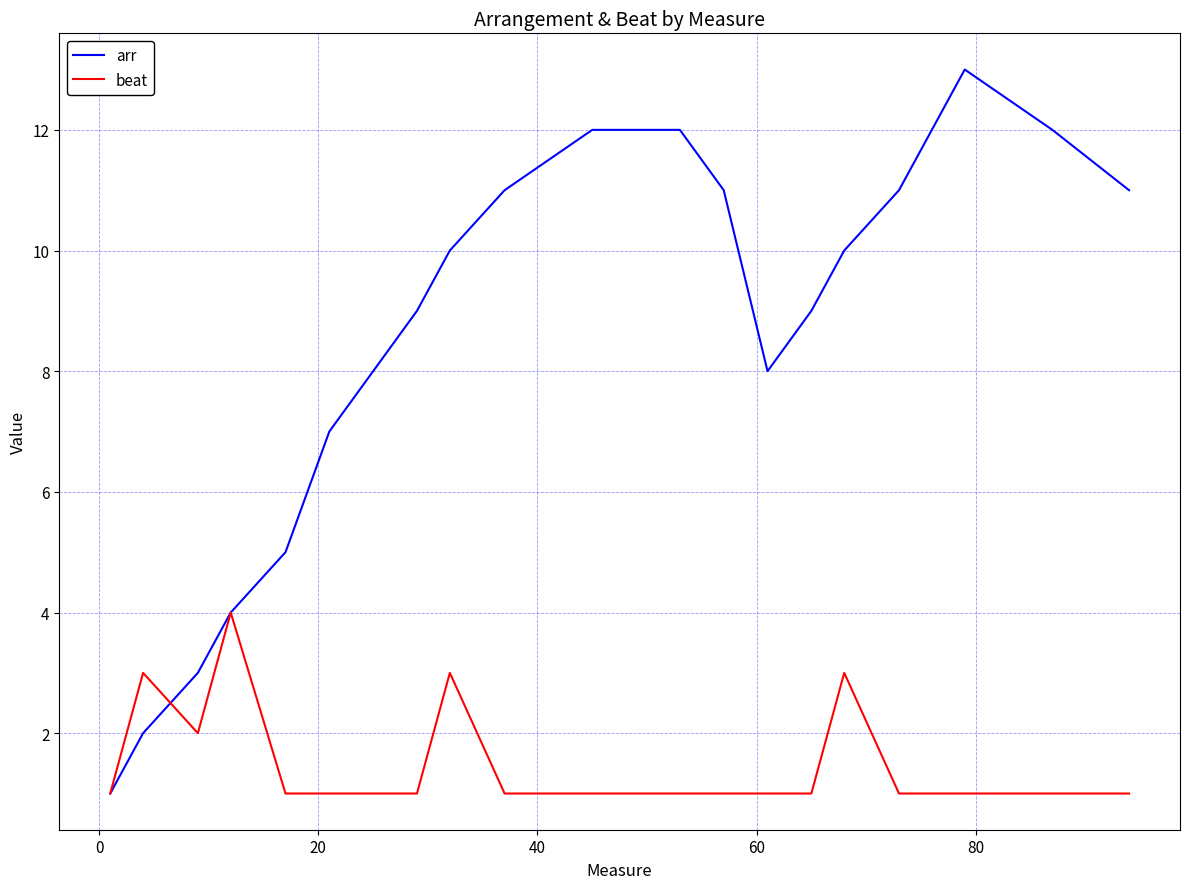

Which series has the largest range (max minus min)?

arr